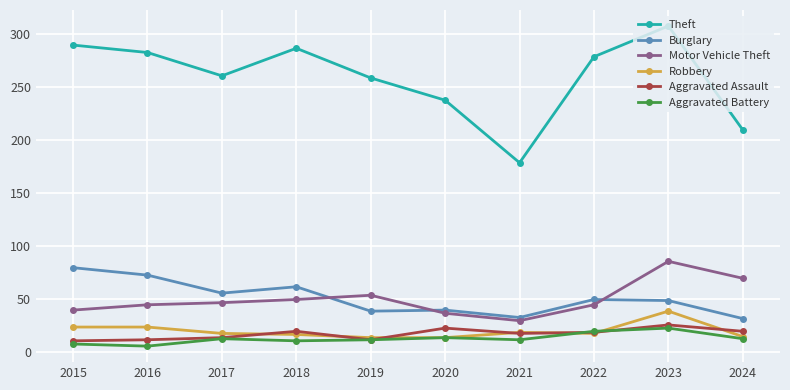

How many lines are shown in the chart?

6